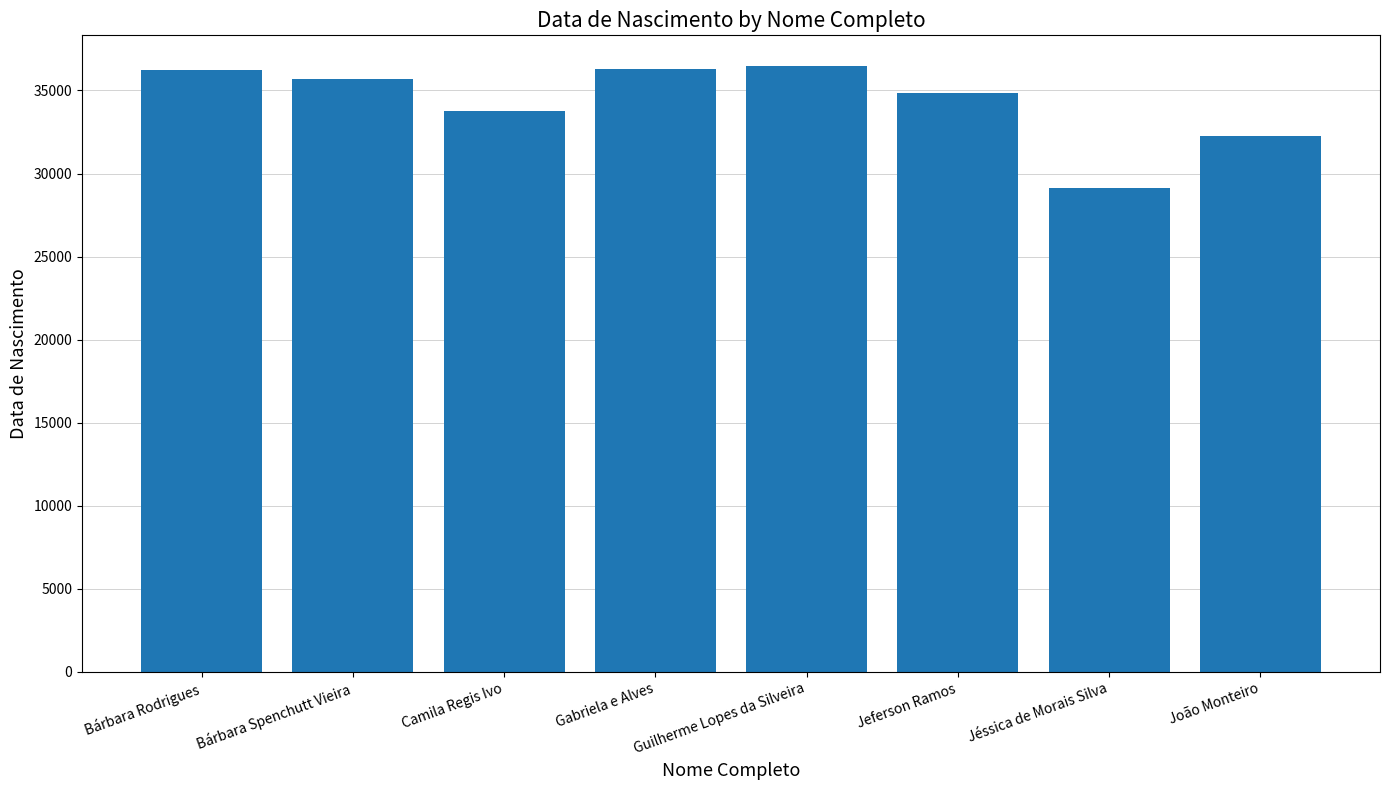

True or false: the data shows 36233 at Bárbara Rodrigues.

True